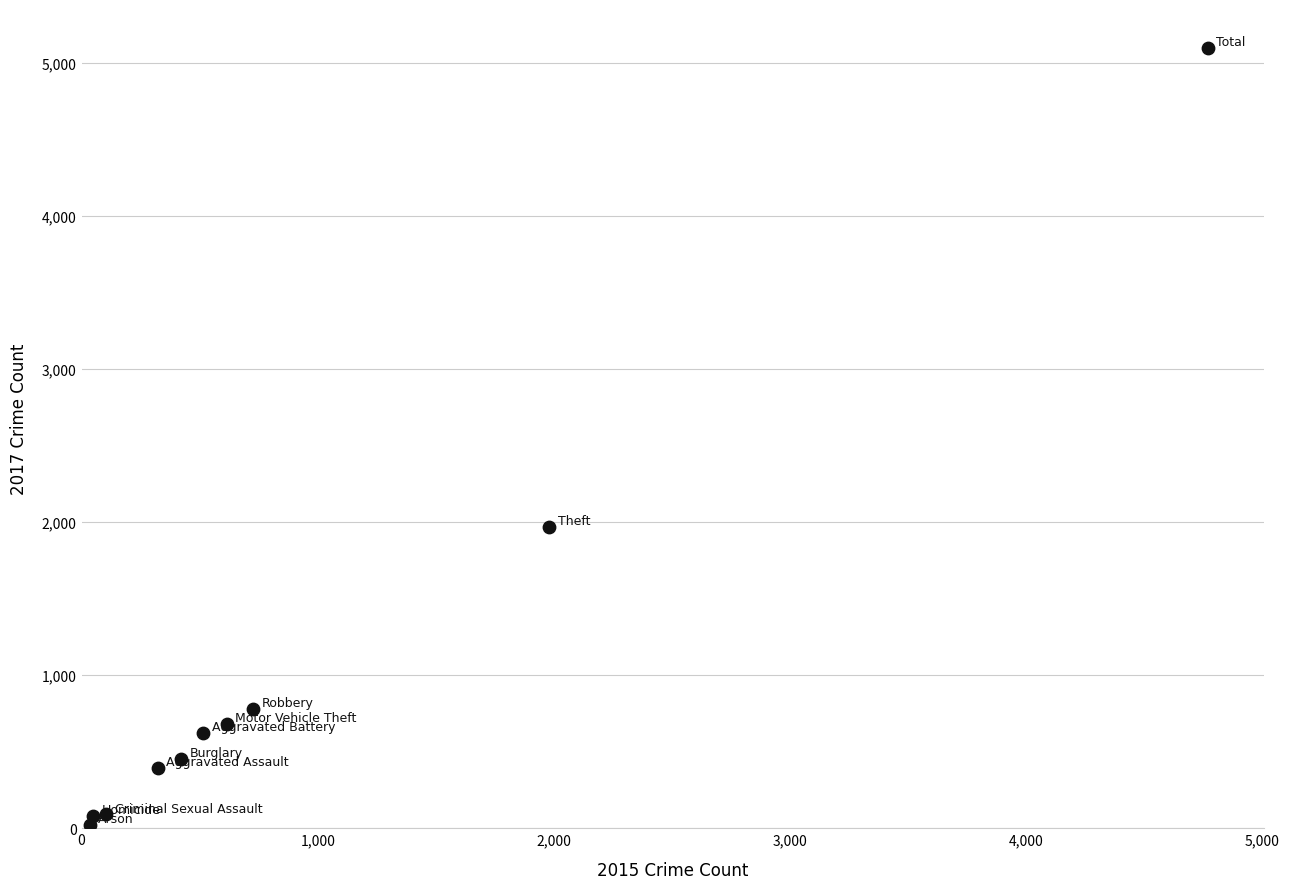

What is the range of X values (max minus min)?

4735